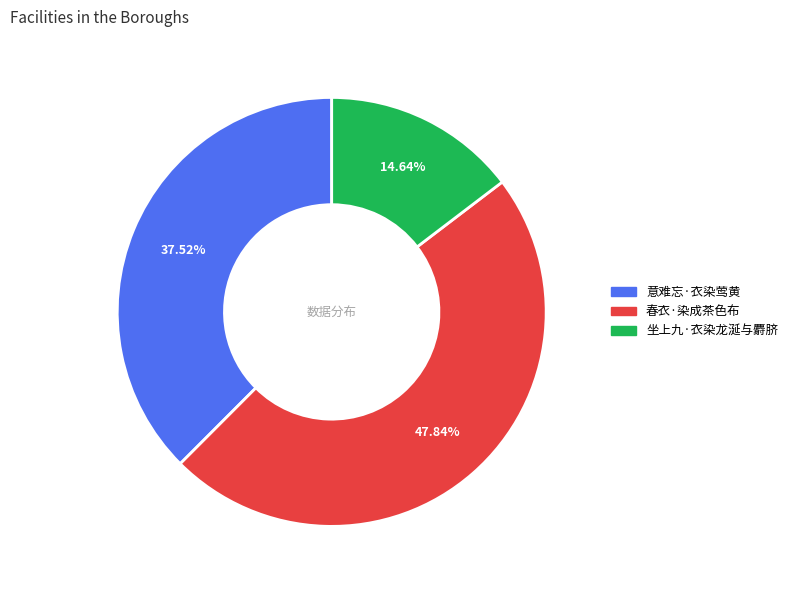

Rank the categories by value from highest to lowest.

春衣·染成茶色布, 意难忘·衣染莺黄, 坐上九·衣染龙涎与麝脐